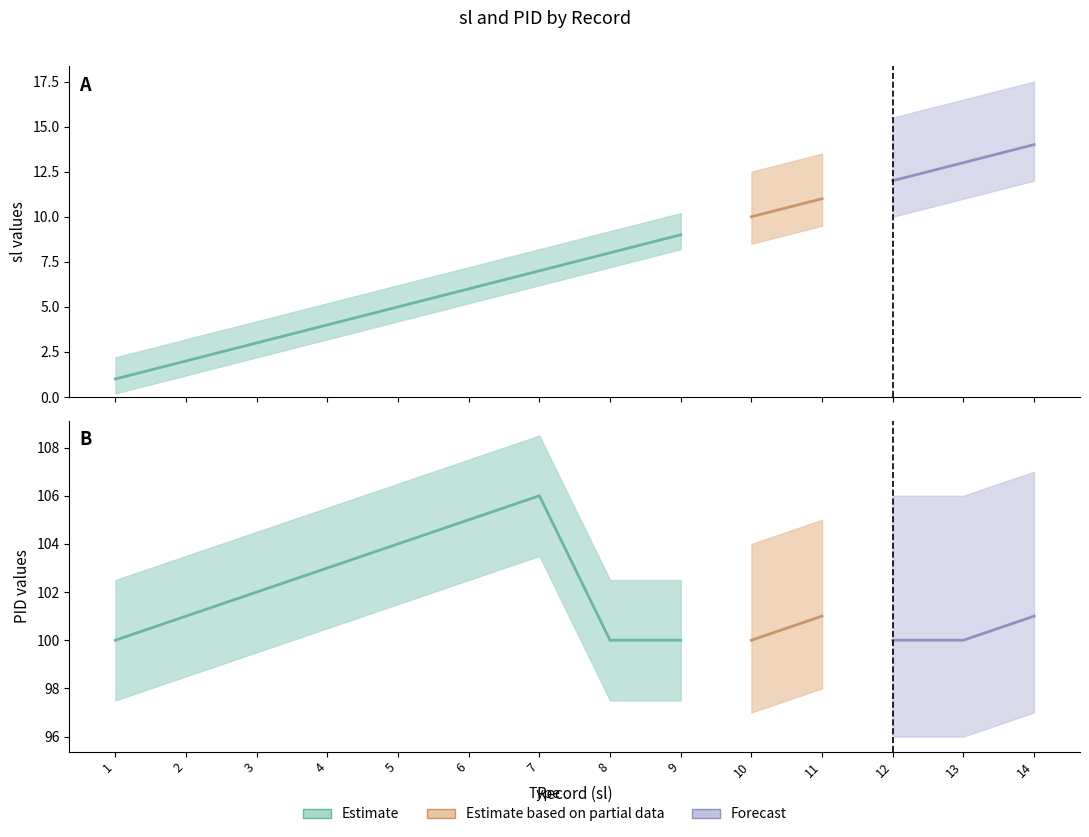

How many categories are shown in the chart?

14